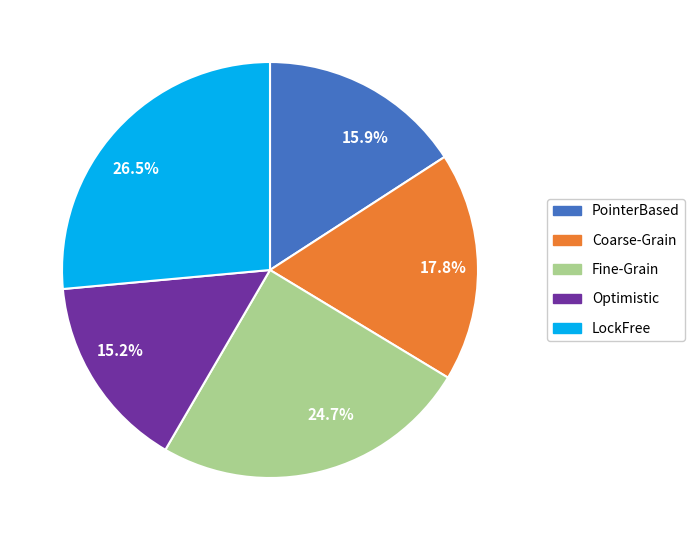

Rank the categories by value from highest to lowest.

LockFree, Fine-Grain, Coarse-Grain, PointerBased, Optimistic